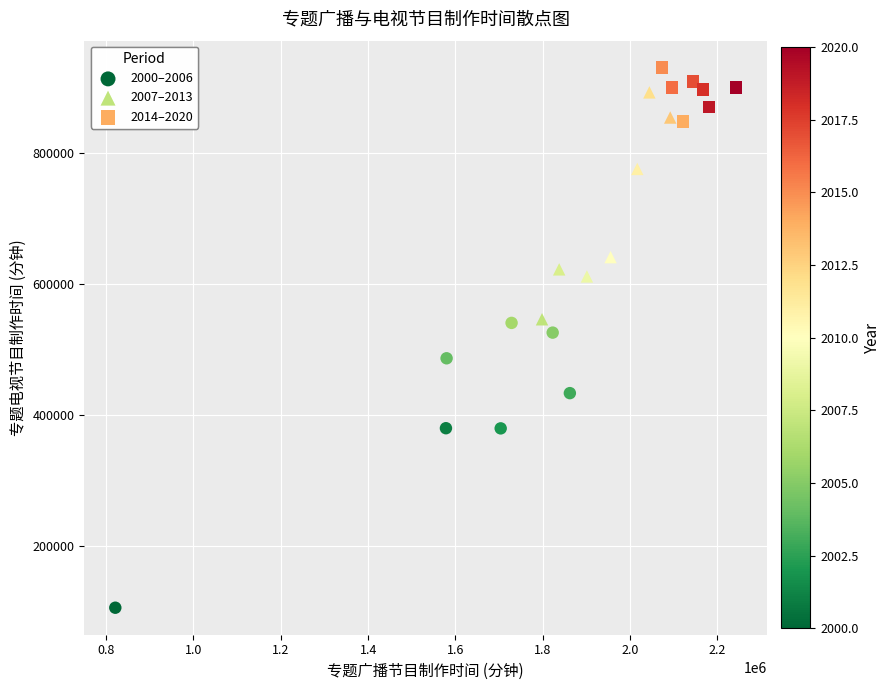

Which series reaches the minimum Y coordinate?

2000–2006